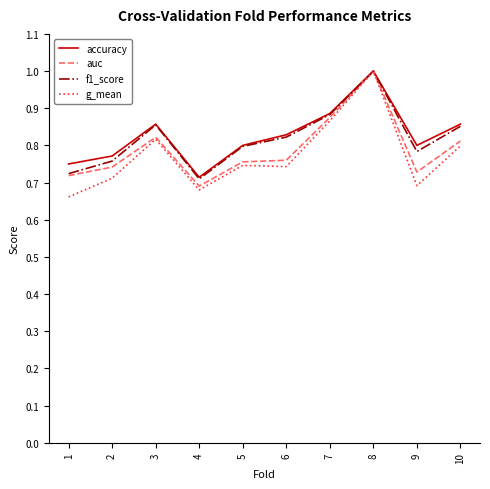

True or false: auc has more than 0 interior local peaks.

True